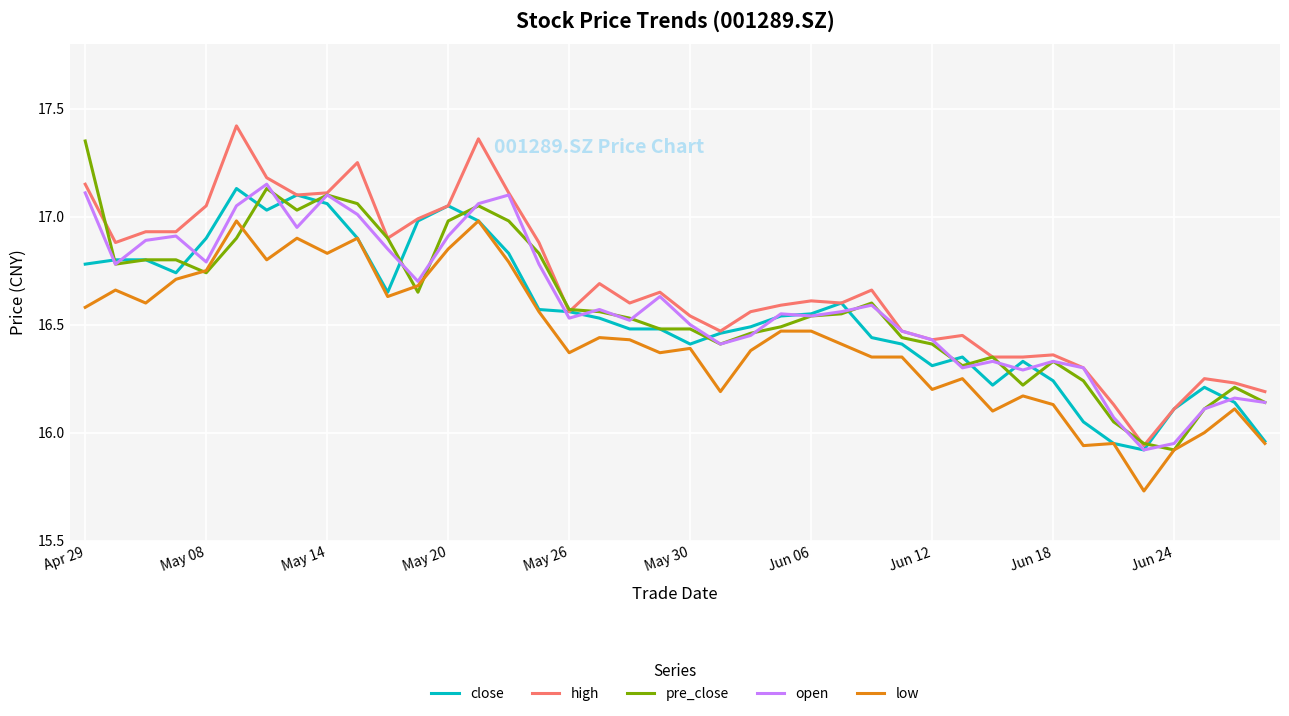

True or false: low and high cross at least once.

False